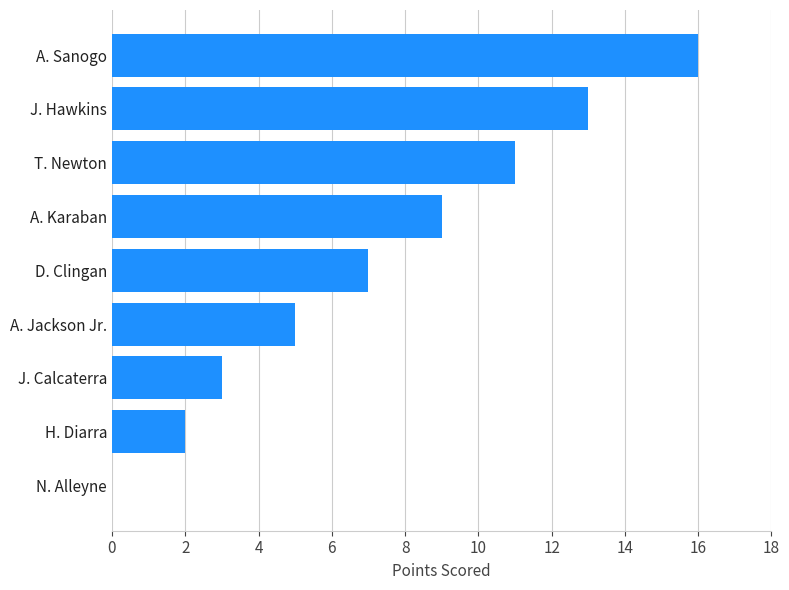

Reading top to bottom, extract all data points from this chart.

A. Sanogo=16	J. Hawkins=13	T. Newton=11	A. Karaban=9	D. Clingan=7	A. Jackson Jr.=5	J. Calcaterra=3	H. Diarra=2	N. Alleyne=0